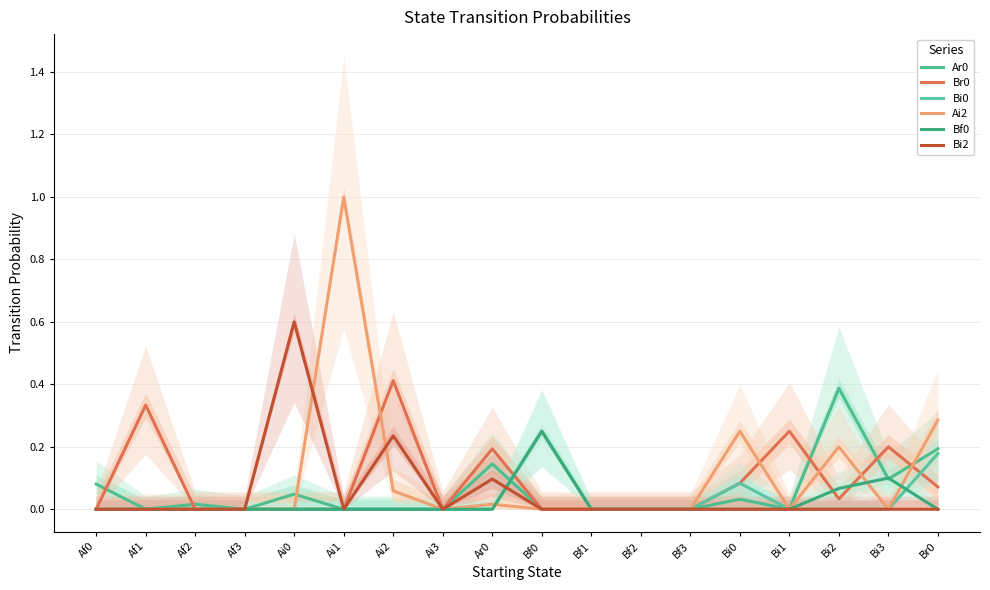

At Ai3, list the series in order from smallest to largest.

Ar0, Br0, Bi0, Ai2, Bf0, Bi2